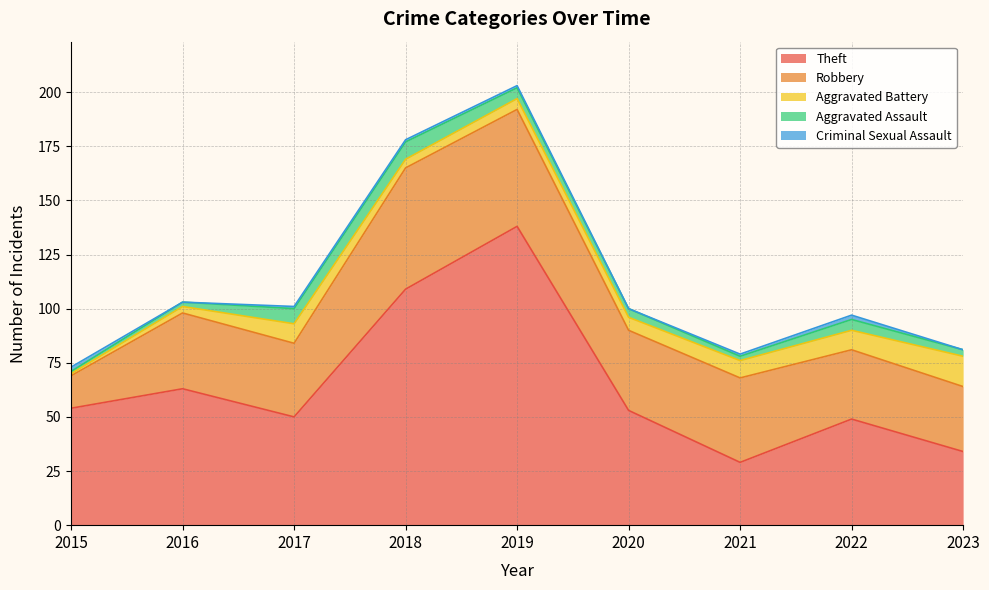

How many interior local valleys does the Aggravated Assault series have?

1